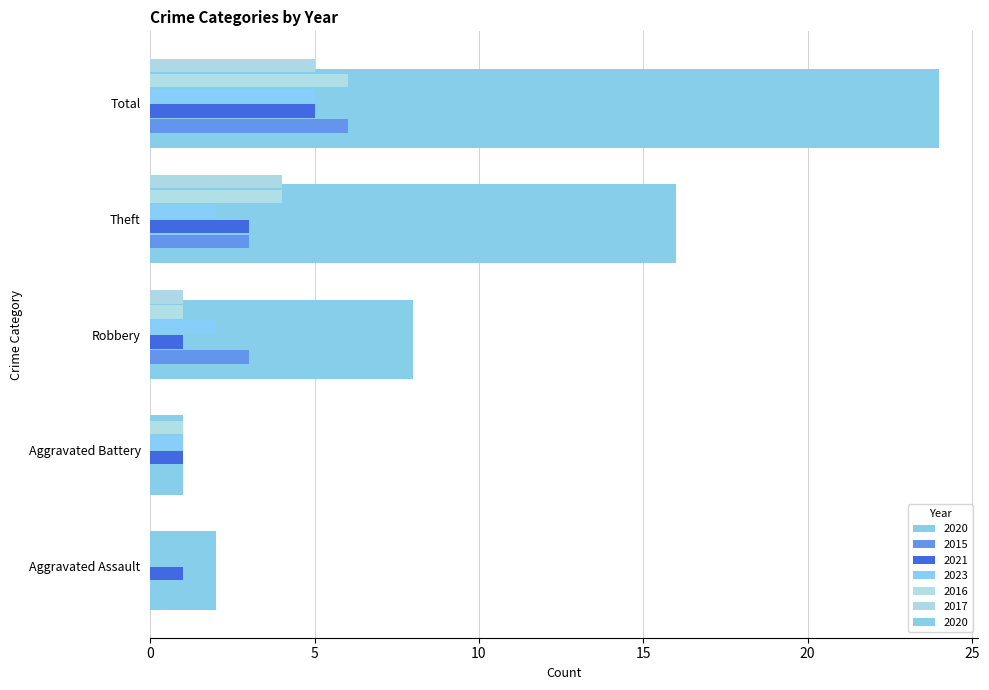

List the series in order of their peak value, lowest first.

2021, 2023, 2017, 2015, 2016, 2020